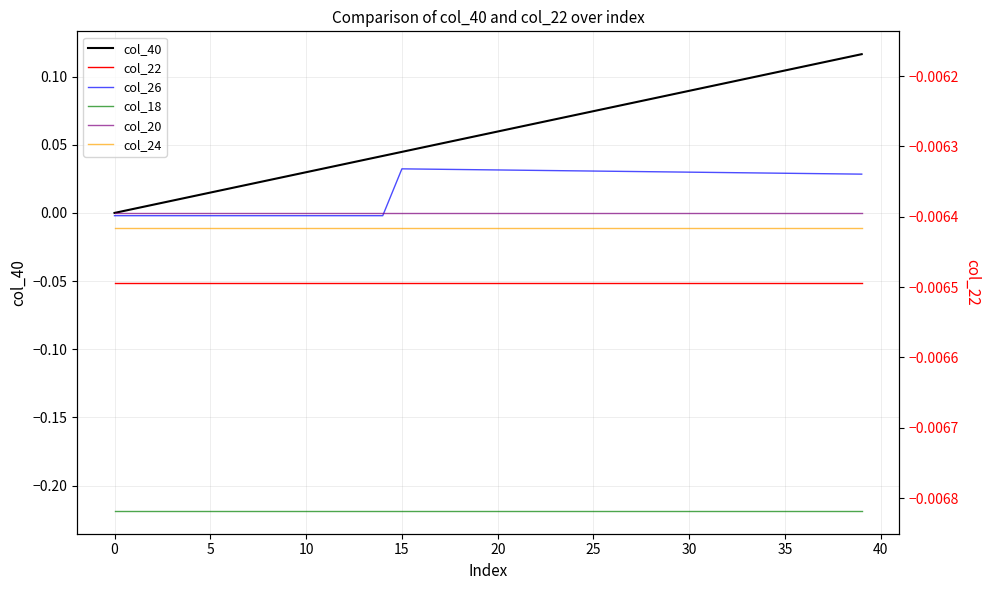

The value of col_22 at 30 is -0.0. True or false?

False